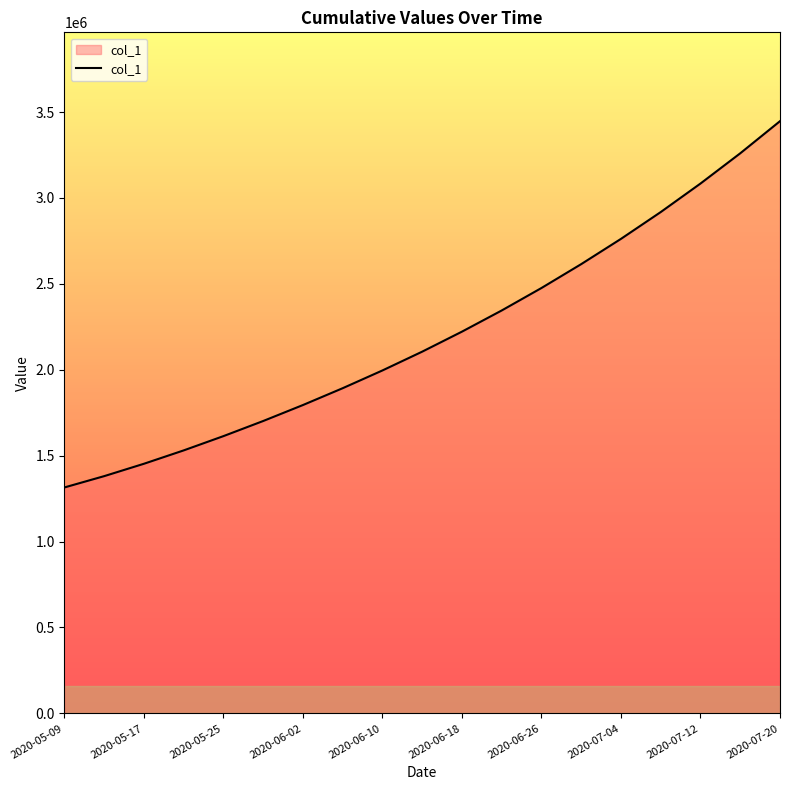

What is the difference between the maximum and minimum values?

2131901.0